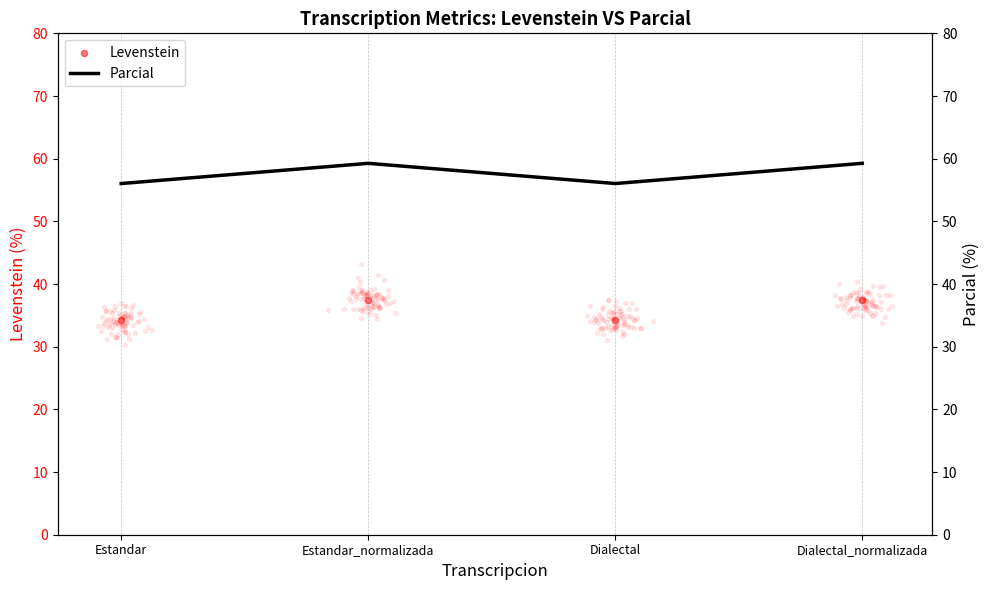

What are all the series names shown in the legend?

Levenstein, Parcial